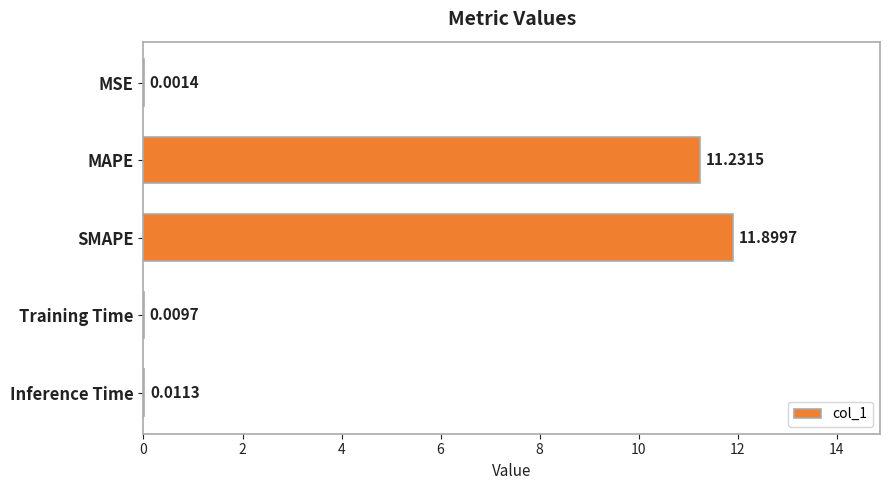

What is the sum of all values?

23.2